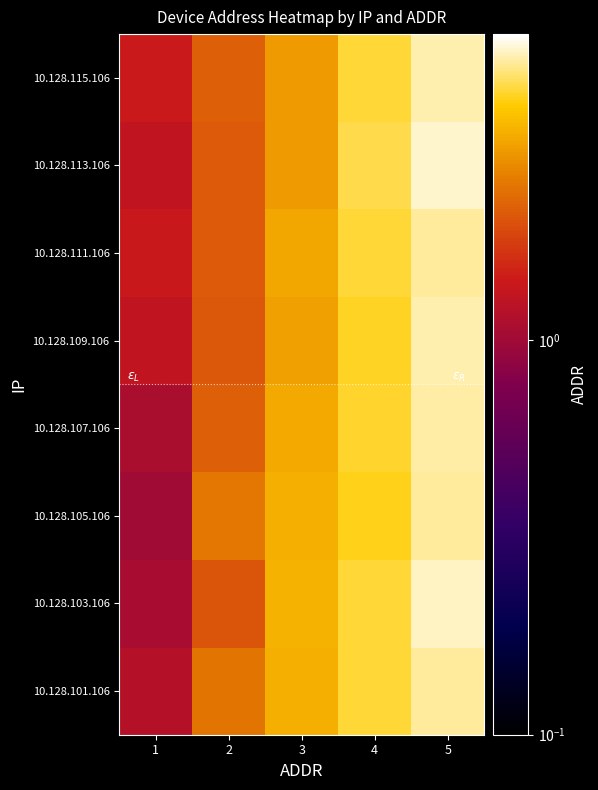

Reading left to right, what are all the values shown in this chart?

10.128.101.106: 1=1.2	2=2.5	3=3.4	4=4.3	5=5.1
10.128.103.106: 1=1.1	2=2.0	3=3.4	4=4.3	5=5.4
10.128.105.106: 1=1.0	2=2.5	3=3.4	4=4.1	5=5.1
10.128.107.106: 1=1.1	2=2.2	3=3.3	4=4.2	5=5.1
10.128.109.106: 1=1.3	2=2.1	3=3.1	4=4.2	5=5.2
10.128.111.106: 1=1.4	2=2.1	3=3.3	4=4.3	5=5.0
10.128.113.106: 1=1.3	2=2.1	3=3.0	4=4.5	5=5.5
10.128.115.106: 1=1.4	2=2.2	3=3.0	4=4.3	5=5.2